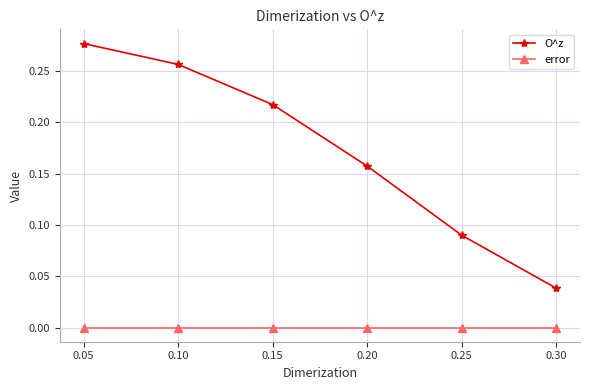

True or false: O^z has more than 0 points higher than both neighbors.

False